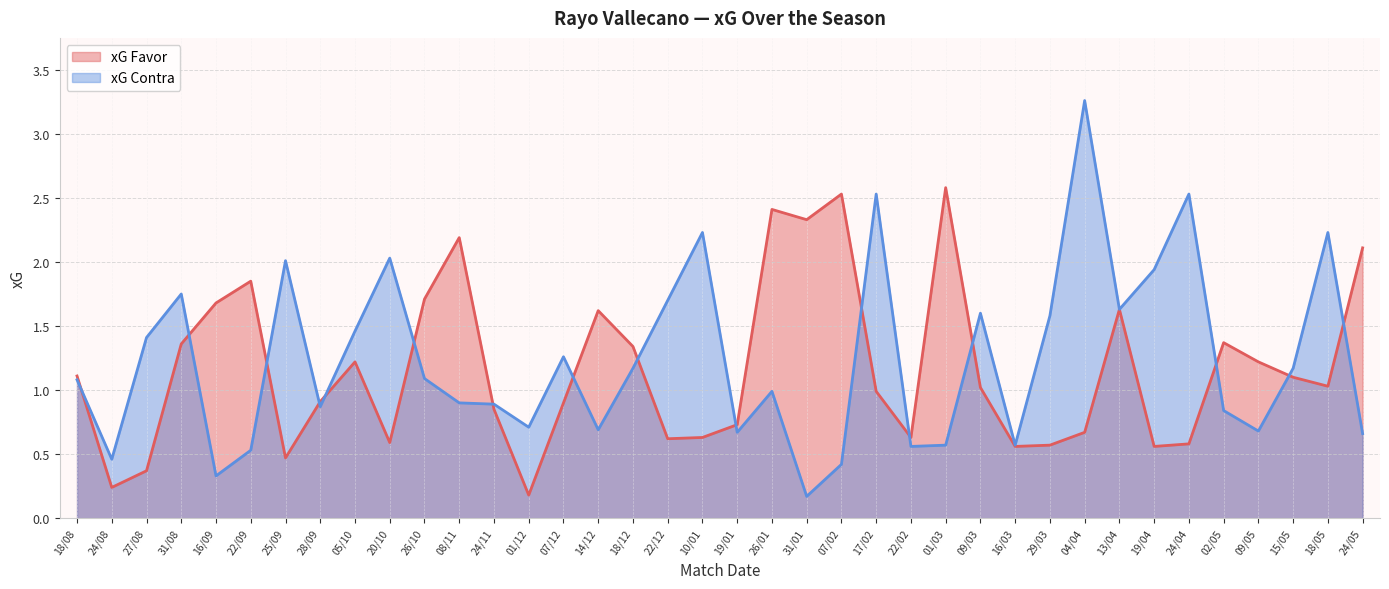

What is the approximate value of xG Favor at 17/02?

1.0